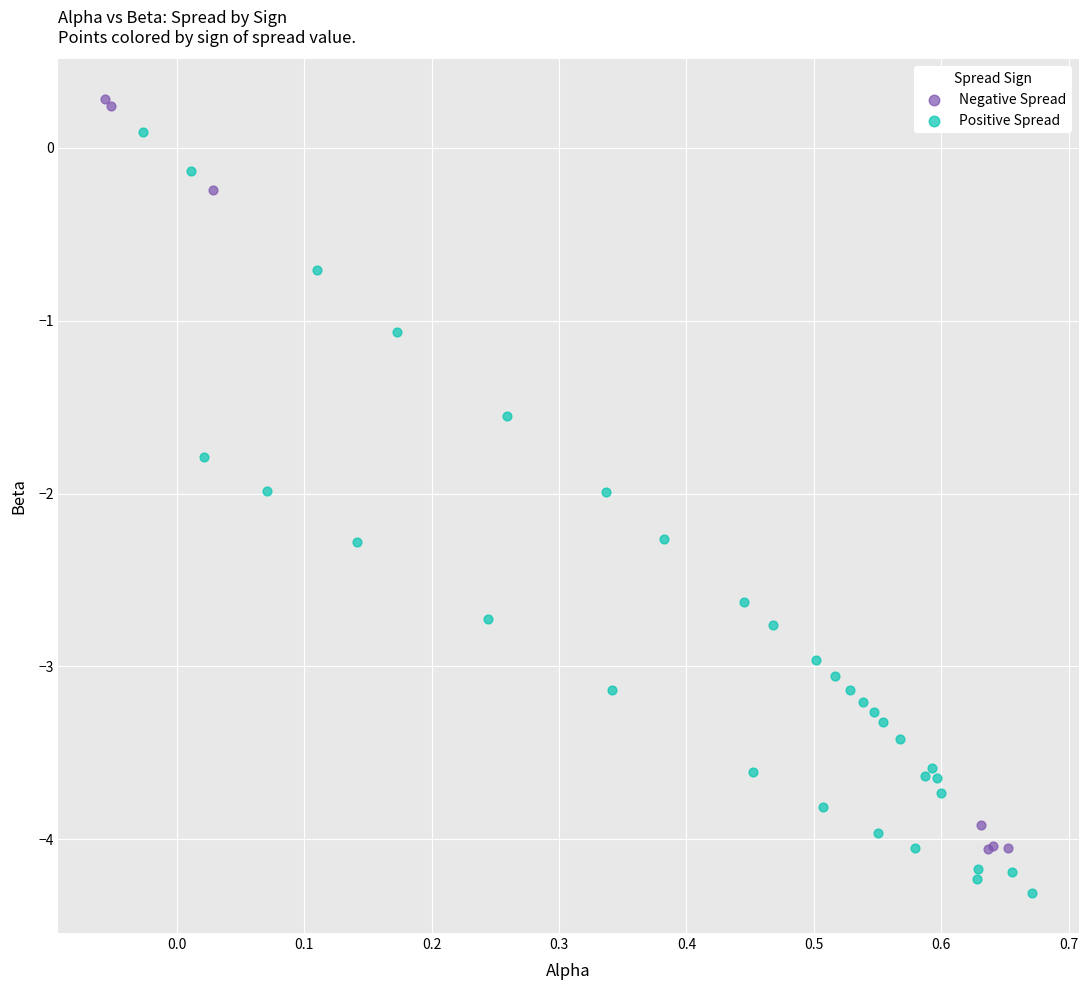

Which series contains the lowest Y value?

Positive Spread